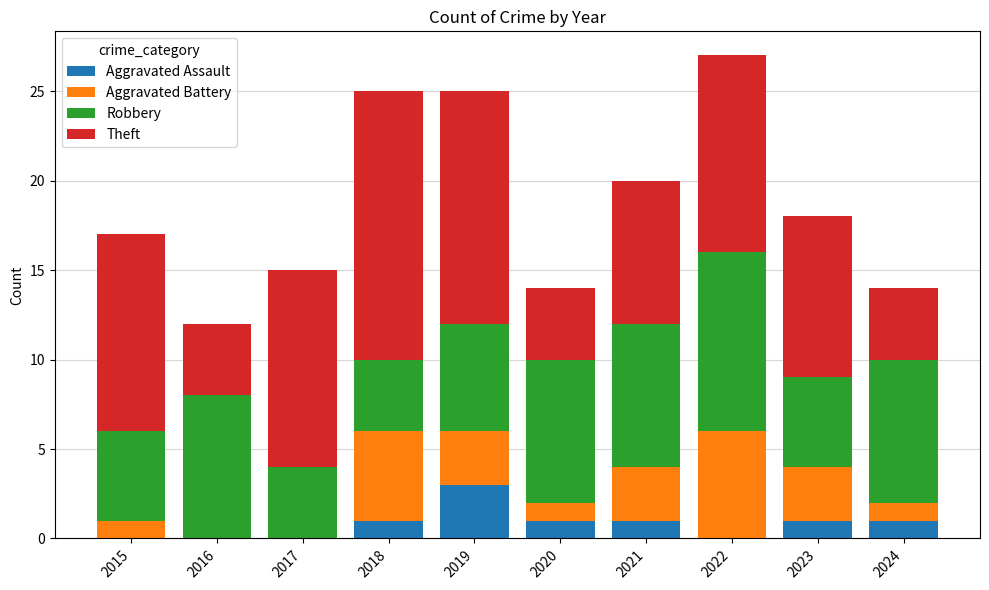

What is the total value across all series at 2015?

17